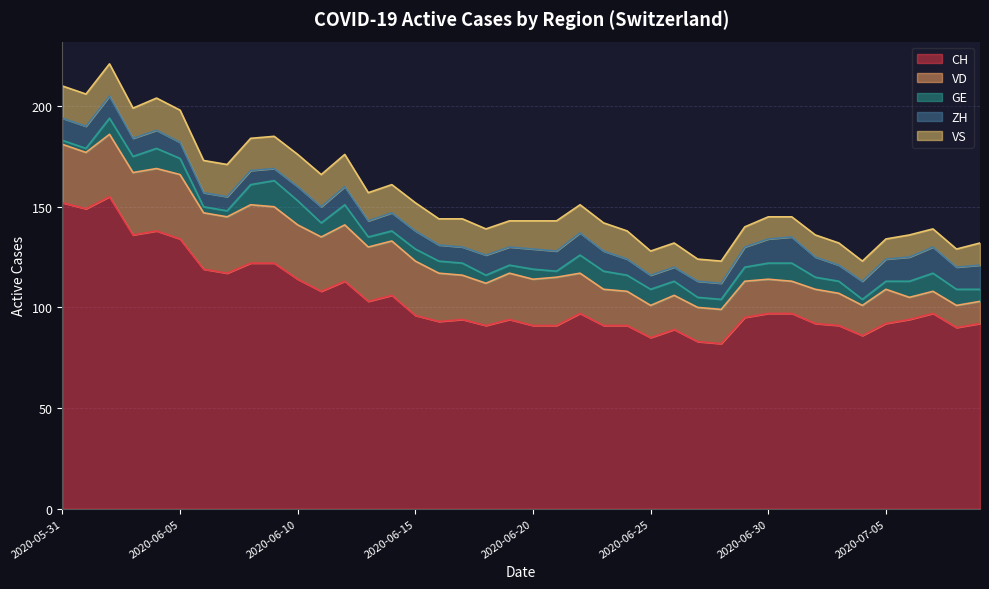

The ZH series shows 15 at 2020-06-04. True or false?

False